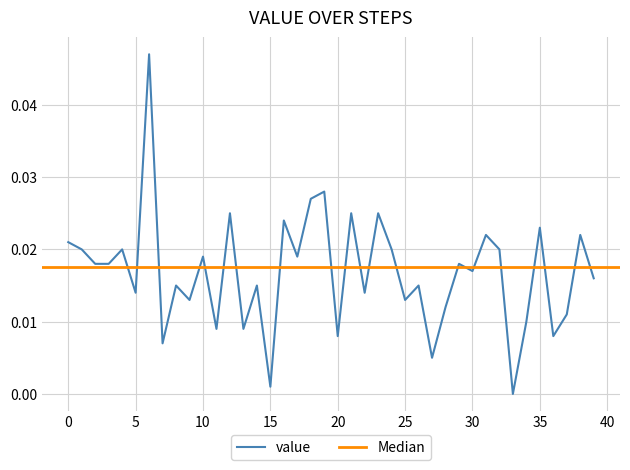

Is it true that the value at 15 is 0.0?

True